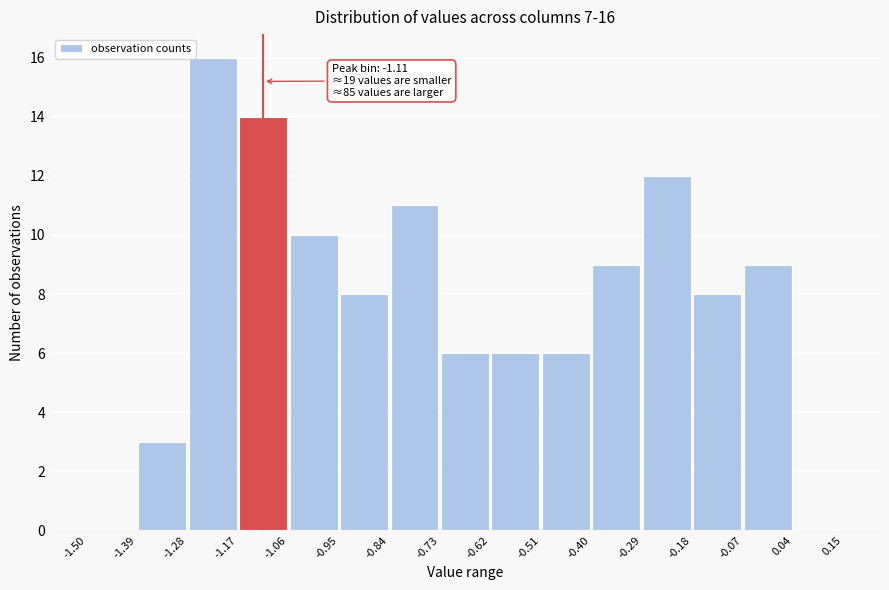

Which range on the x-axis has the tallest bar?

-1.28 to -1.17